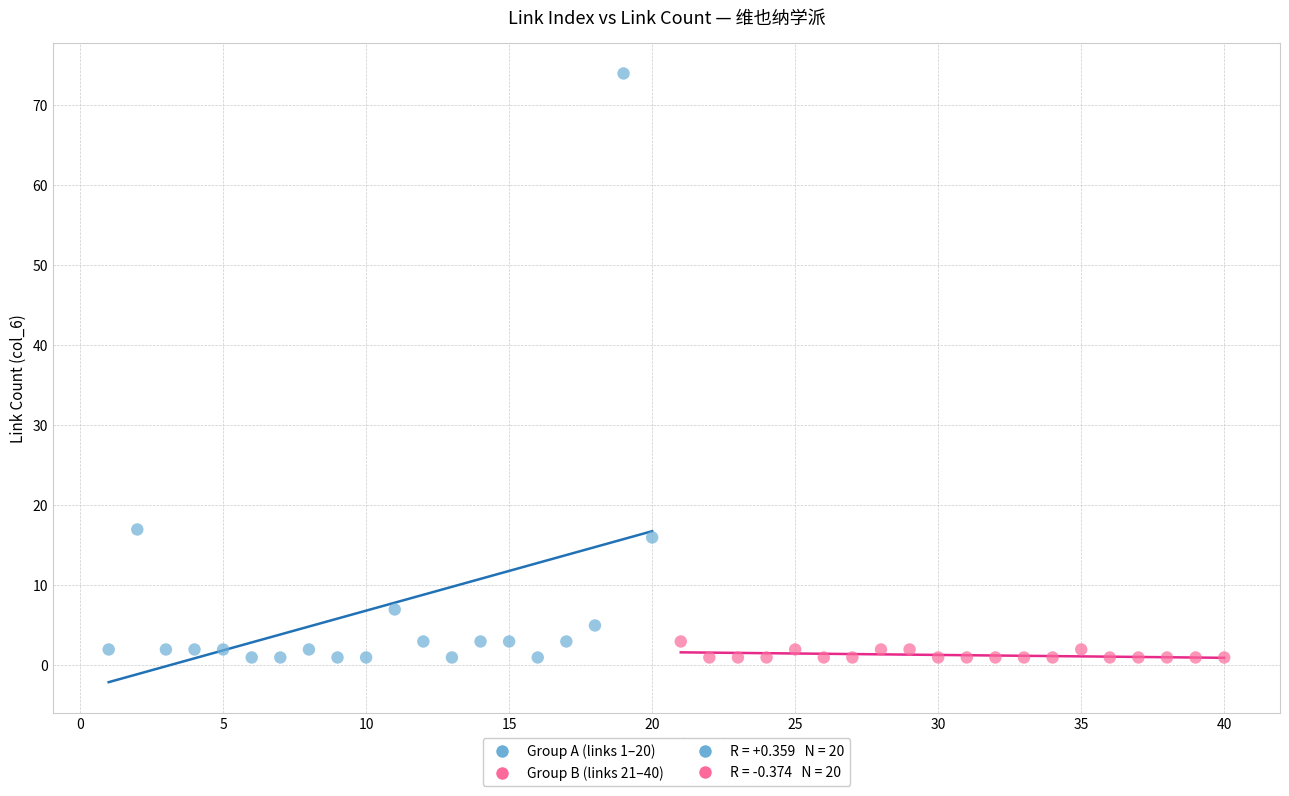

Which series reaches the maximum Y coordinate?

Group A (links 1–20)